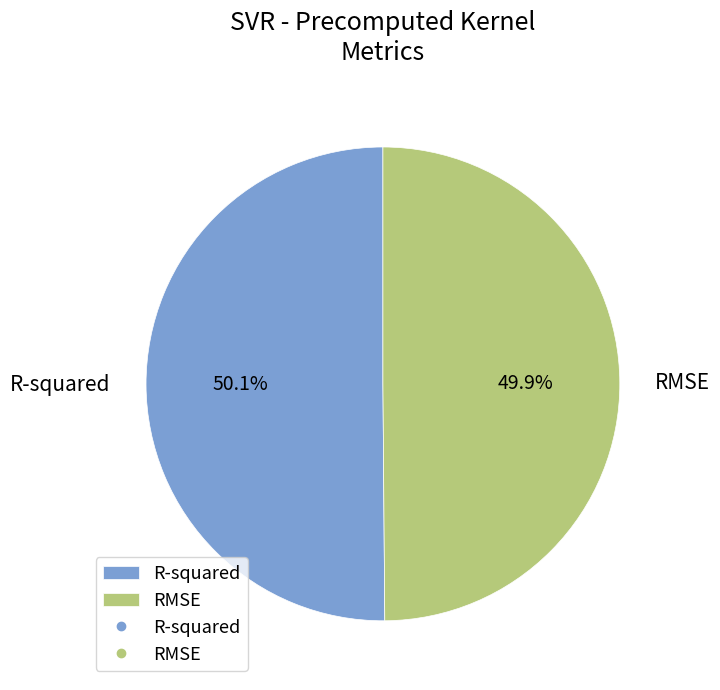

How many segments does this pie chart have?

2